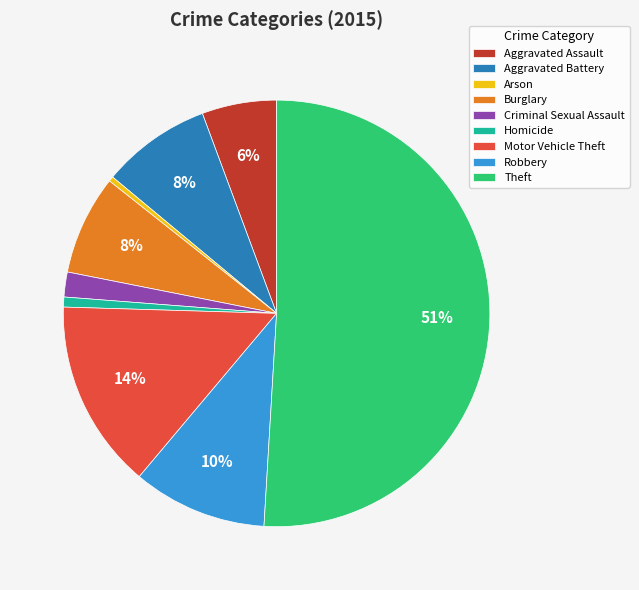

The Arson slice represents 0% of the pie. True or false?

True